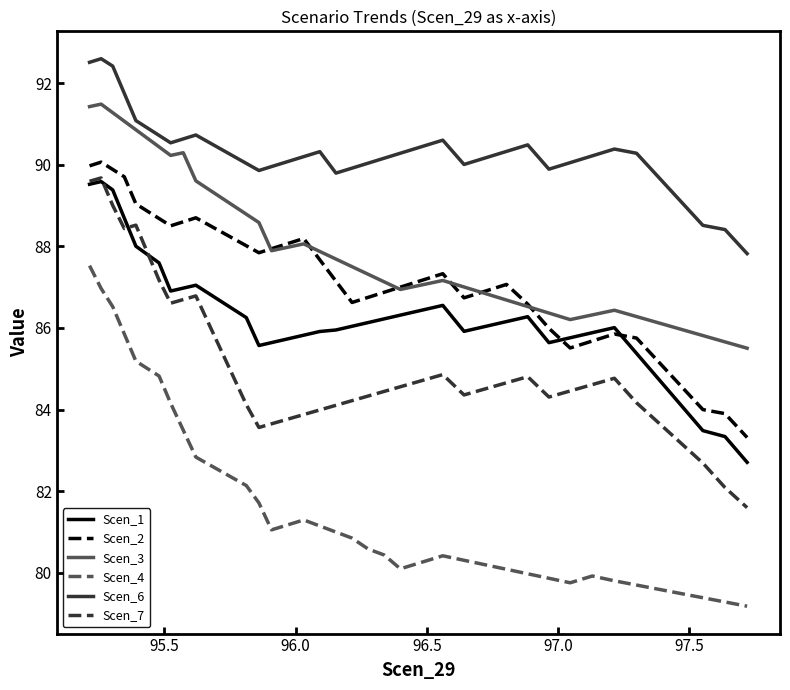

Which series has the widest spread of values?

Scen_4